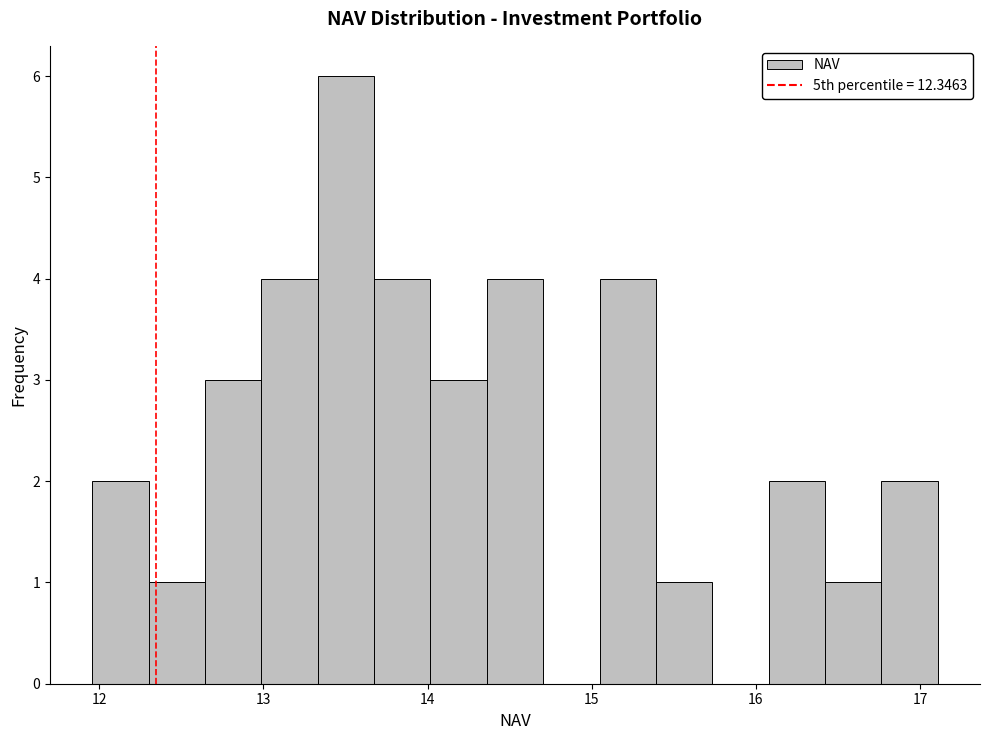

Around what value on the x-axis is the tallest bar? Give the approximate position of its centre, as read against the axis.

13.5